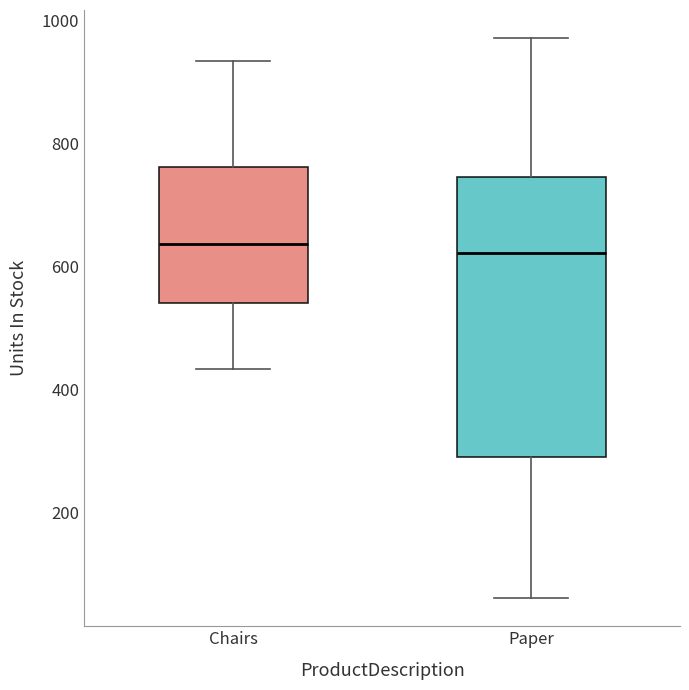

Reading left to right, read every box against the y-axis: the position of its median line, the range the box covers, and the ends of its whiskers. The values are not printed on the chart, so give them approximately, as read against the axis.

Chairs: median 640, box 540 to 760, whiskers 440 to 940
Paper: median 620, box 300 to 740, whiskers 60 to 980